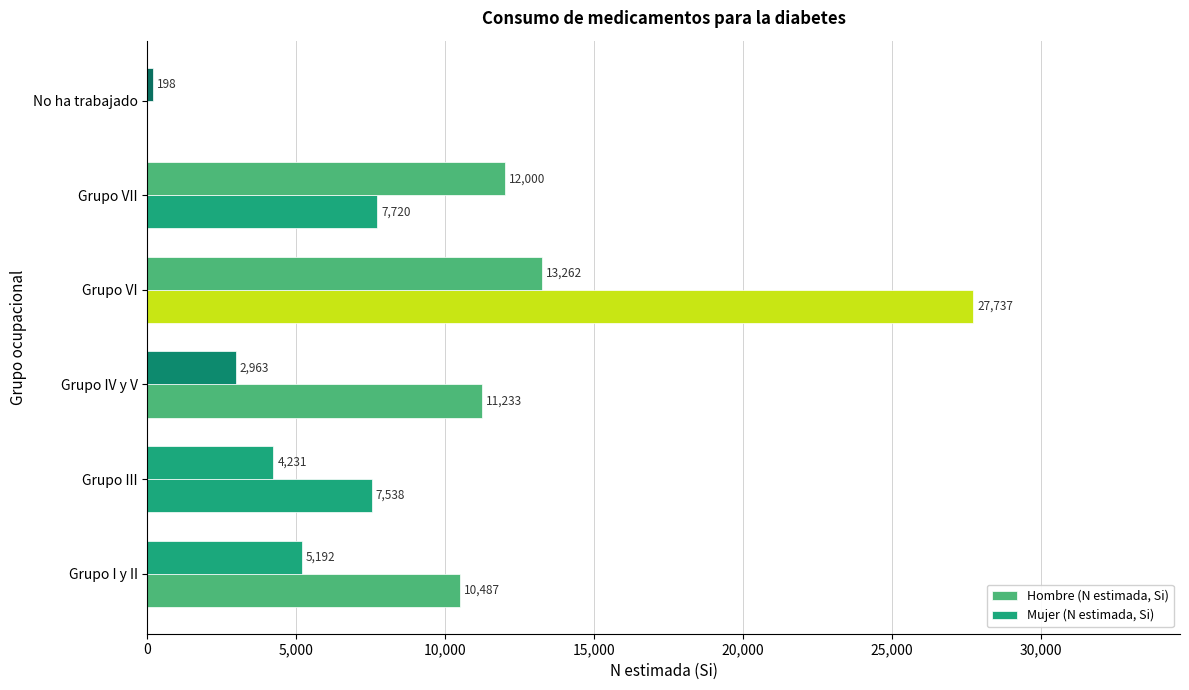

Which series has the widest spread of values?

Hombre (N estimada, Si)